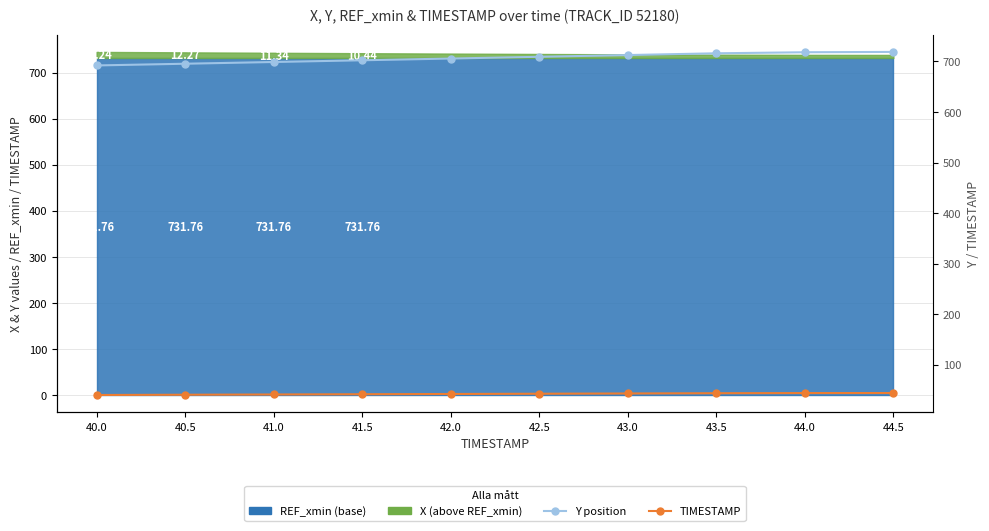

What is the difference between the maximum and minimum values in the TIMESTAMP series?

3.9